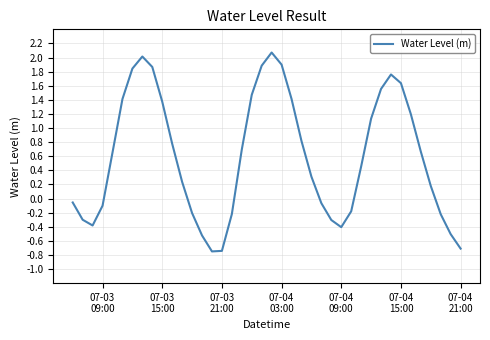

What is the difference between the maximum and minimum values?

2.8